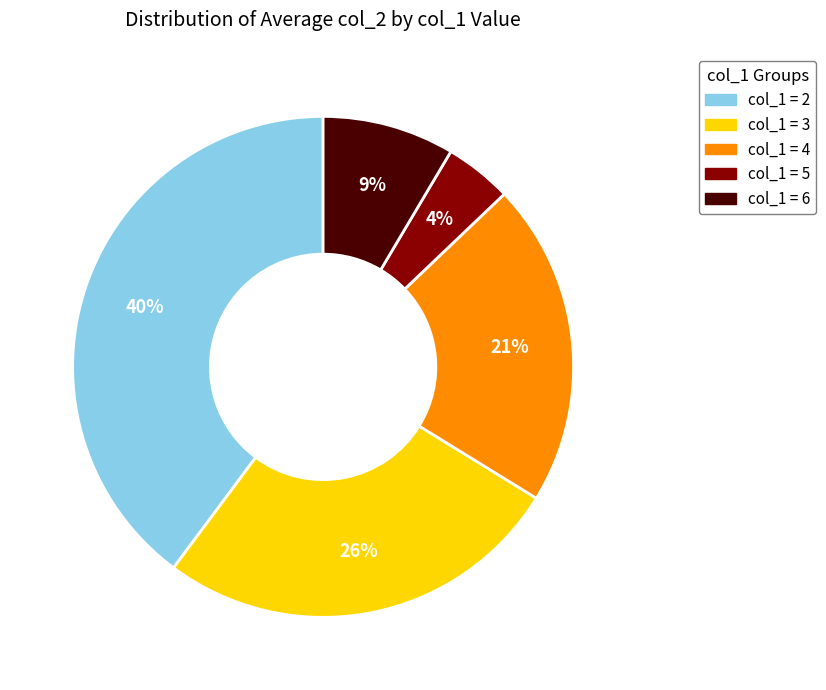

To the nearest percent, what is the average slice percentage?

20%